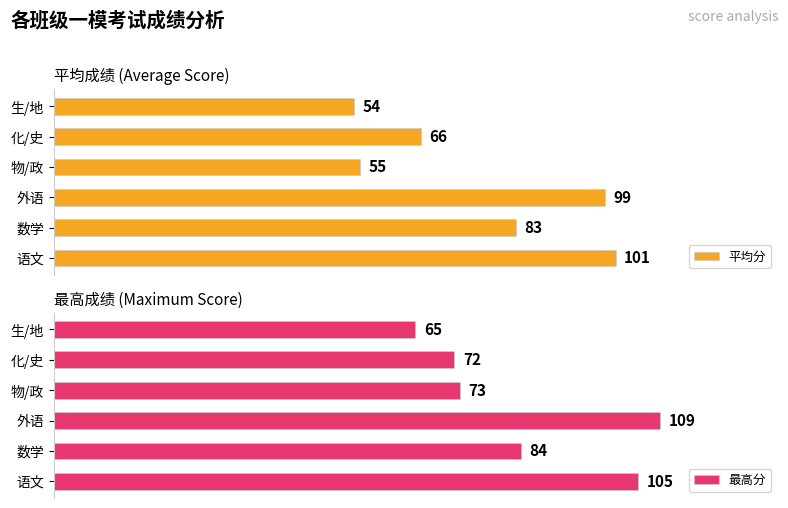

Count the number of categories in the chart.

6